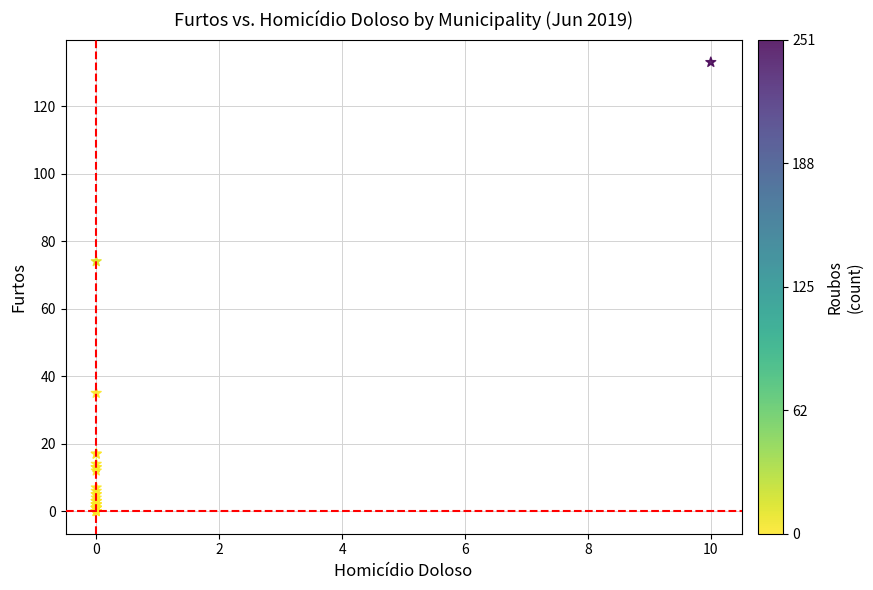

What Y value in the scatter plot is closest to 66?

74